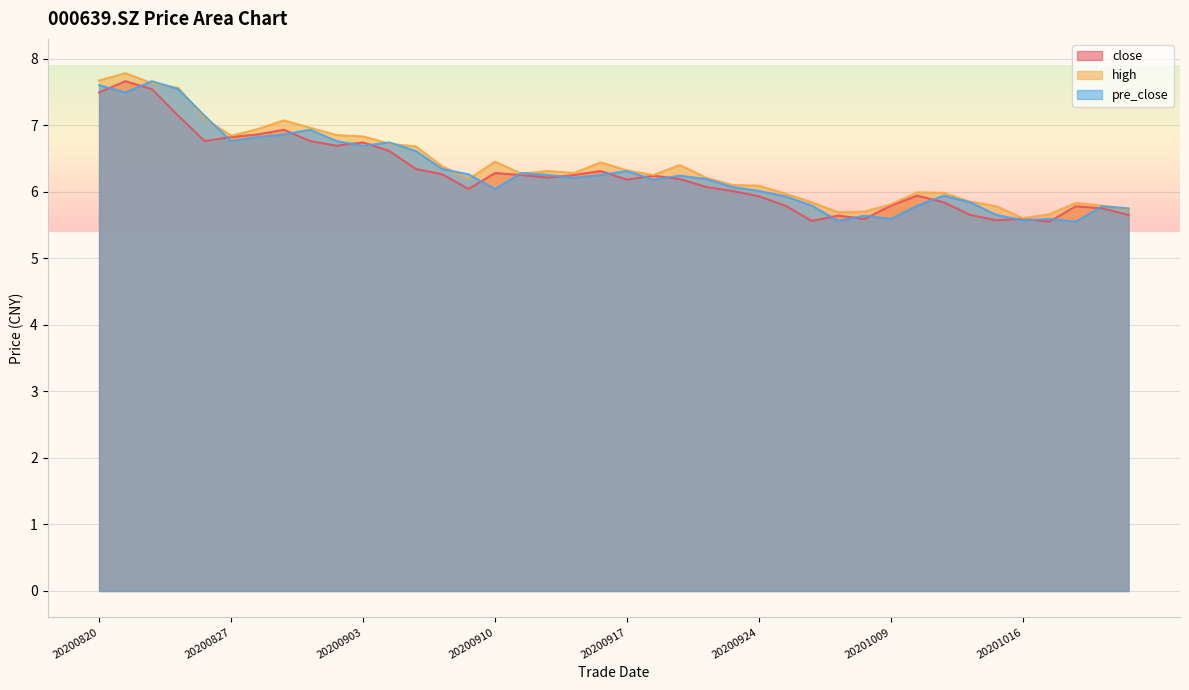

Which series has the largest range (max minus min)?

high